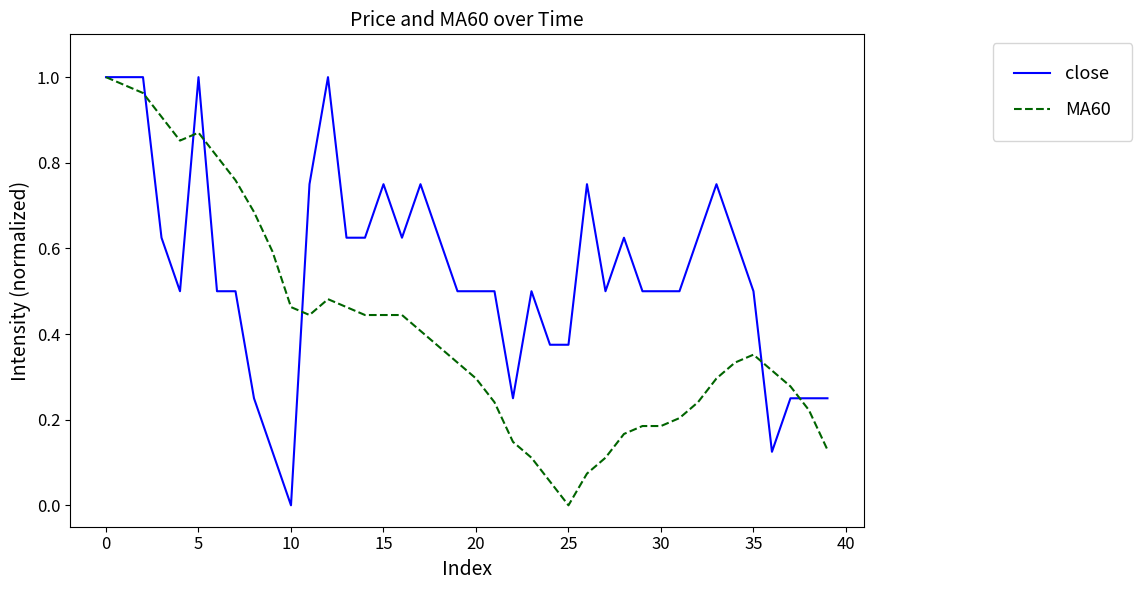

Which series has the largest total across all categories?

close